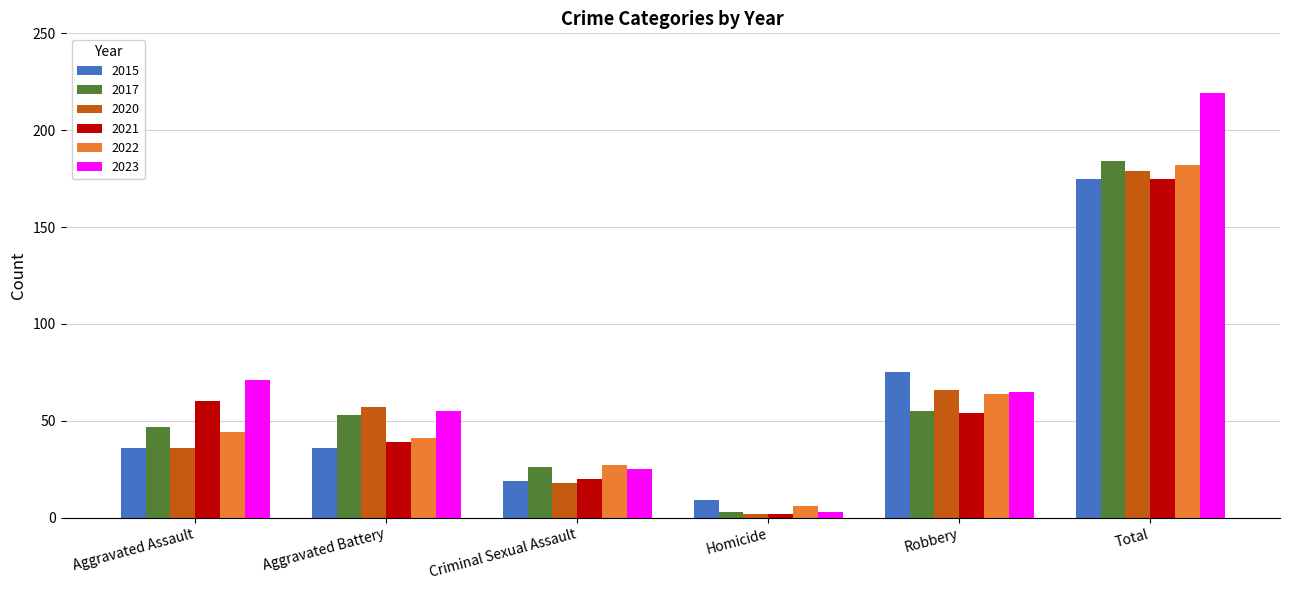

Which series has the largest total across all categories?

2023